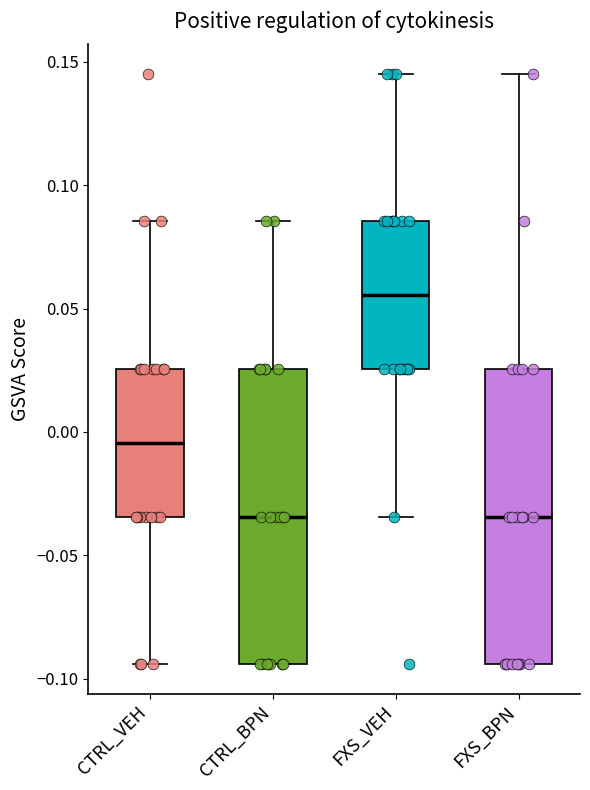

Reading left to right, transcribe this box plot: for each box, give where its median line is, the range the box spans, and where its two whiskers end, as read against the y-axis. The values are not printed on the chart, so give them approximately, as read against the axis.

CTRL_VEH: median -0.005, box -0.035 to 0.025, whiskers -0.095 to 0.085
CTRL_BPN: median -0.035, box -0.095 to 0.025, whiskers -0.095 to 0.085
FXS_VEH: median 0.055, box 0.025 to 0.085, whiskers -0.035 to 0.145
FXS_BPN: median -0.035, box -0.095 to 0.025, whiskers -0.095 to 0.145